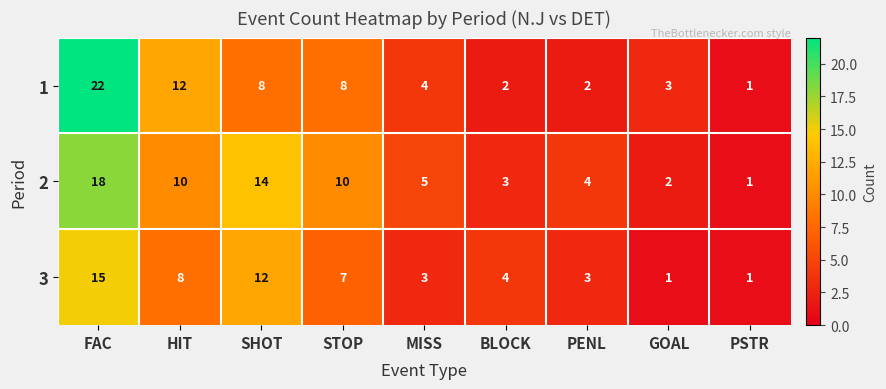

Reading left to right, extract all data points from this chart.

1: FAC=22	HIT=12	SHOT=8	STOP=8	MISS=4	BLOCK=2	PENL=2	GOAL=3	PSTR=1
2: FAC=18	HIT=10	SHOT=14	STOP=10	MISS=5	BLOCK=3	PENL=4	GOAL=2	PSTR=1
3: FAC=15	HIT=8	SHOT=12	STOP=7	MISS=3	BLOCK=4	PENL=3	GOAL=1	PSTR=1